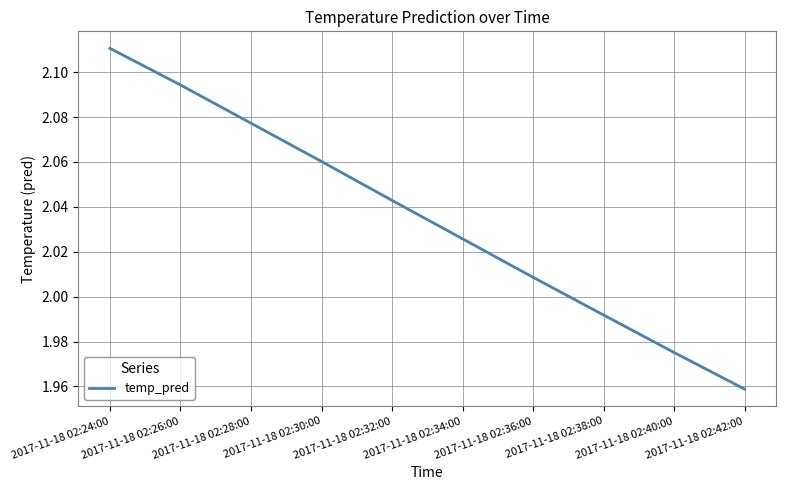

The chart shows a value of 3.3 at 2017-11-18 02:34:00. True or false?

False